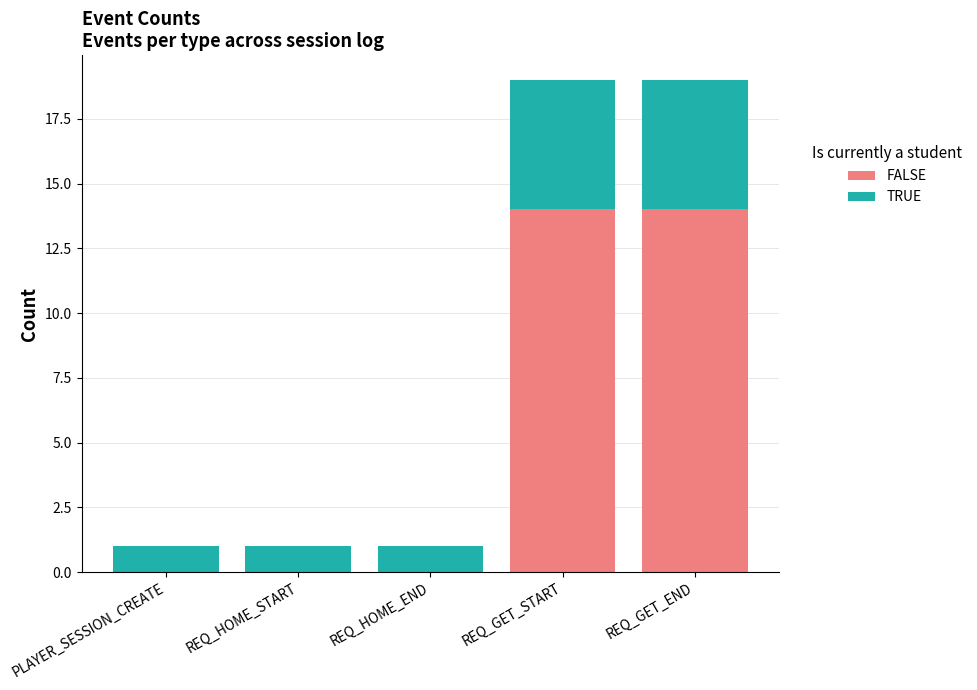

Are the bars grouped side by side (vs. stacked)?

No